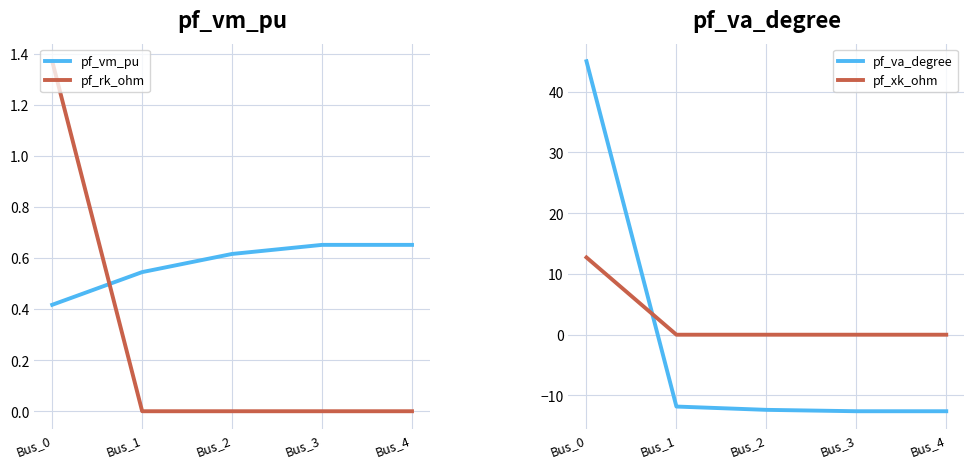

The value of pf_va_degree at Bus_3 is -7.5. True or false?

False